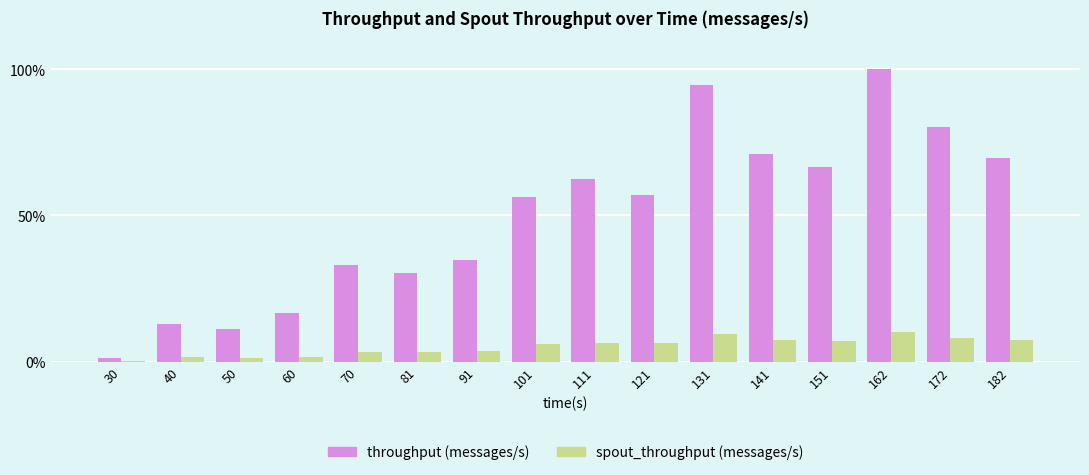

Between 81 and 101, which series saw the biggest shift?

throughput (messages/s)